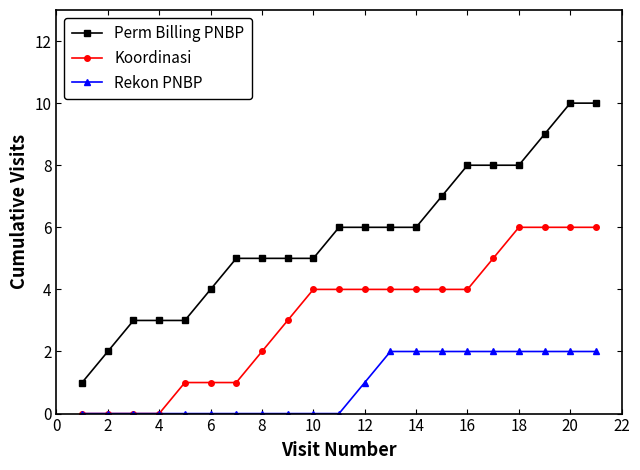

Does the chart display data point markers on the line(s)?

Yes